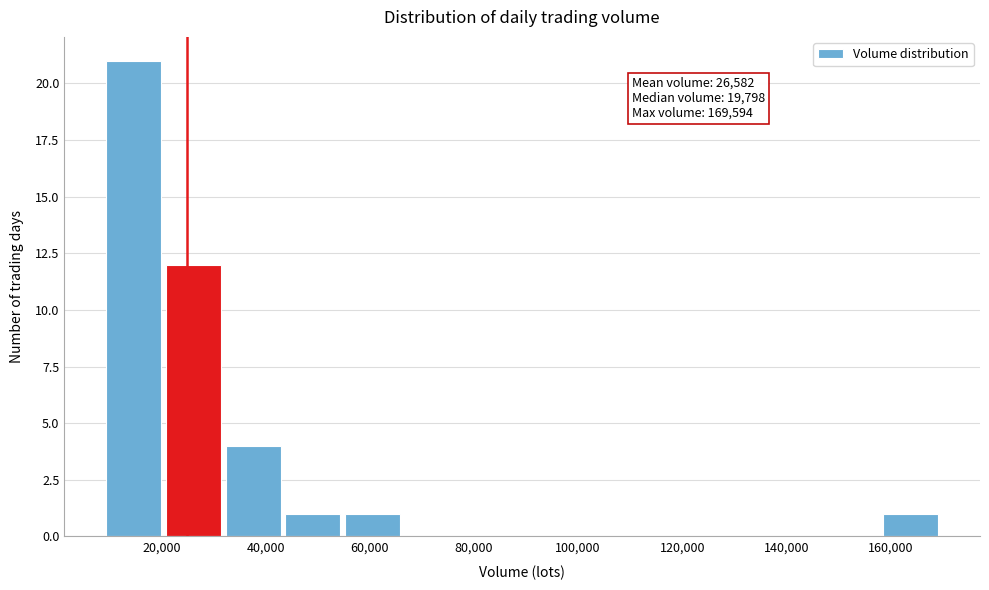

Which range on the x-axis has the tallest bar?

8000 to 20000